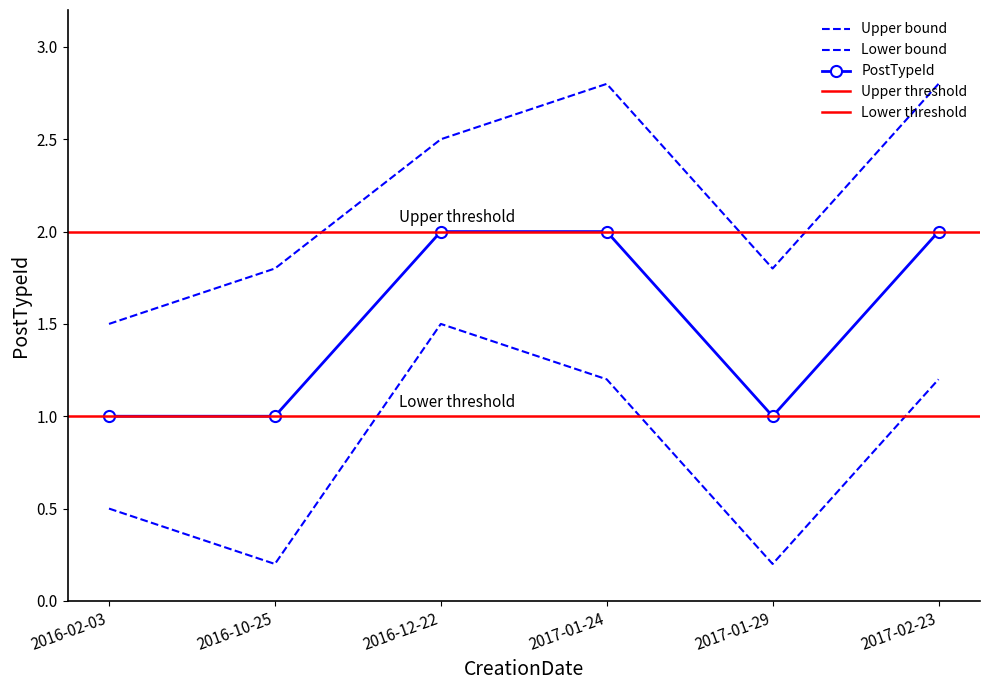

True or false: the data has more than 2 interior local peaks.

False